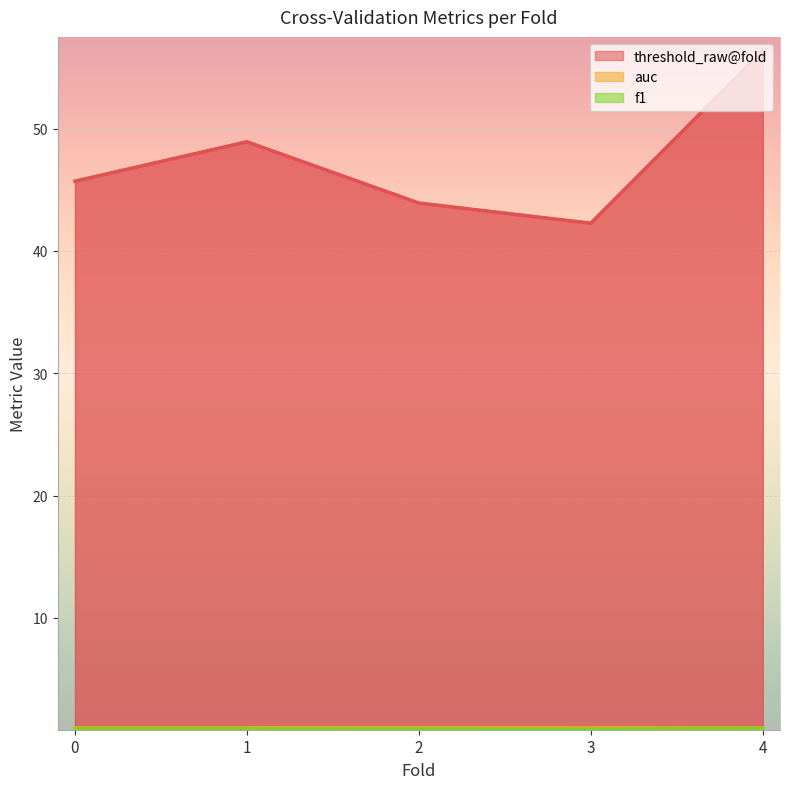

Which label corresponds to the largest value in the chart?

4